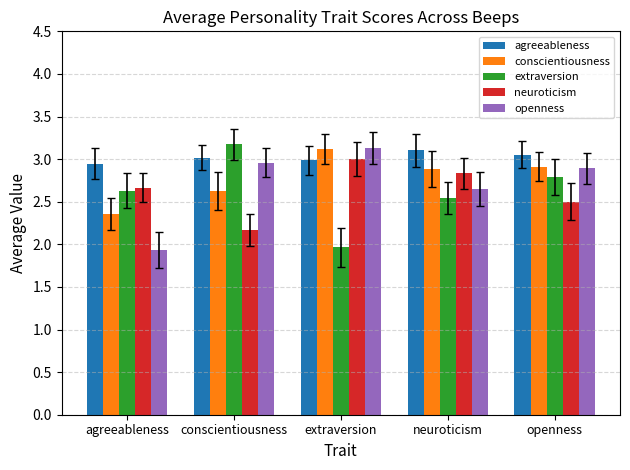

The neuroticism series shows 3.8 at neuroticism. True or false?

False